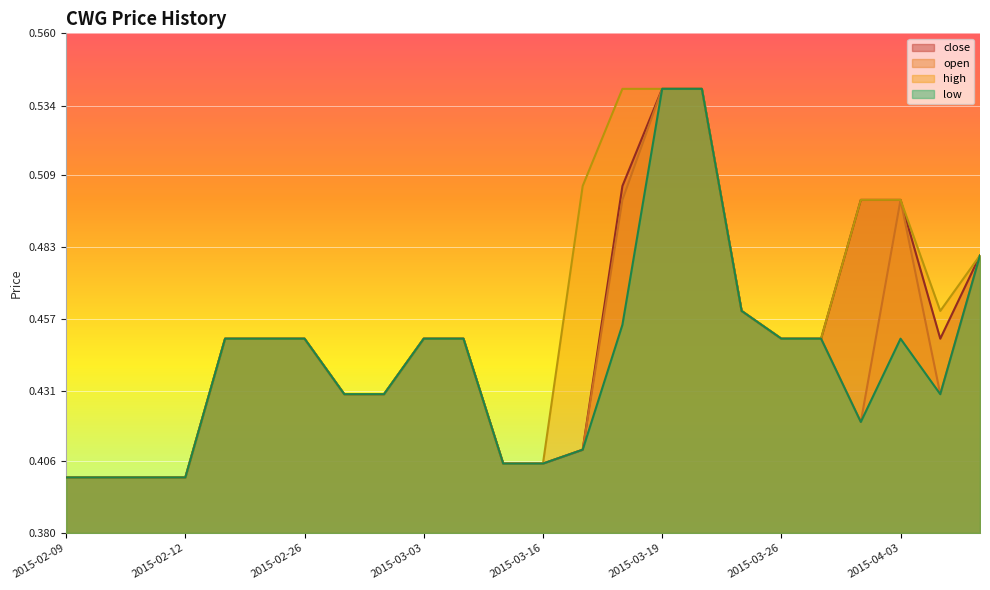

List the series in order of their overall mean, lowest first.

low, open, close, high